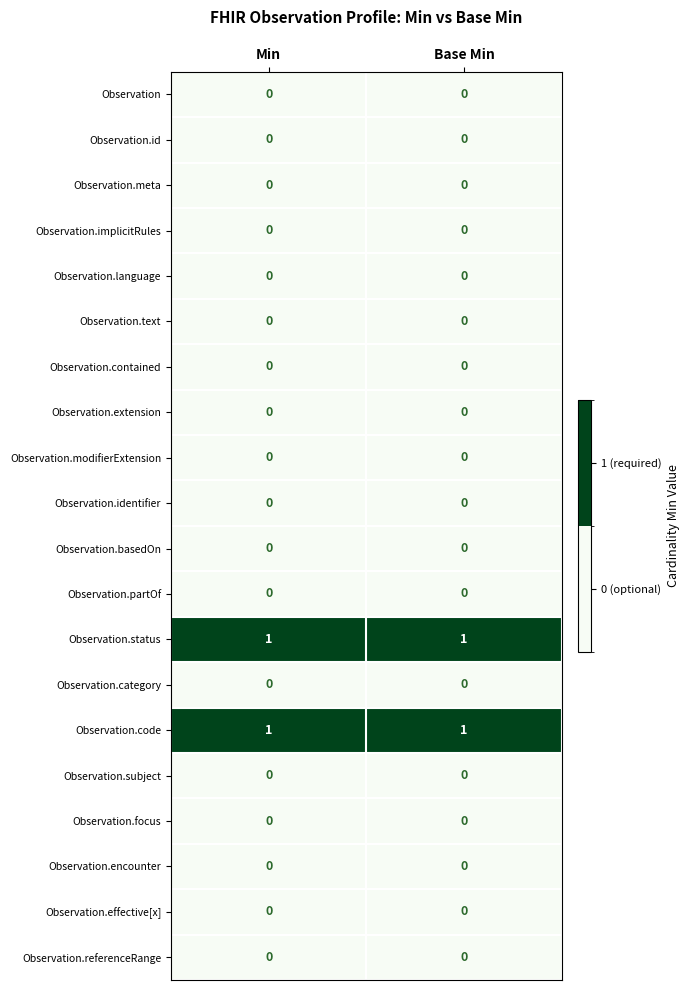

The Observation.code series shows 2 at Base Min. True or false?

False